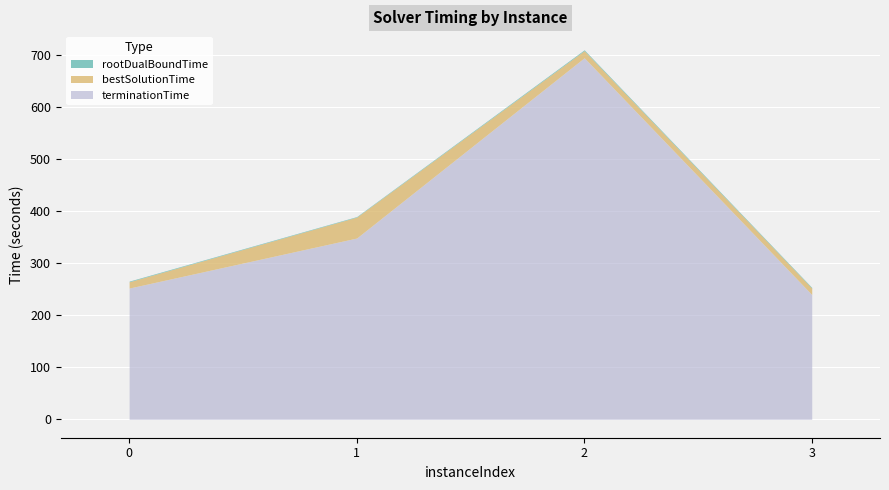

True or false: rootDualBoundTime and terminationTime intersect in this chart.

False